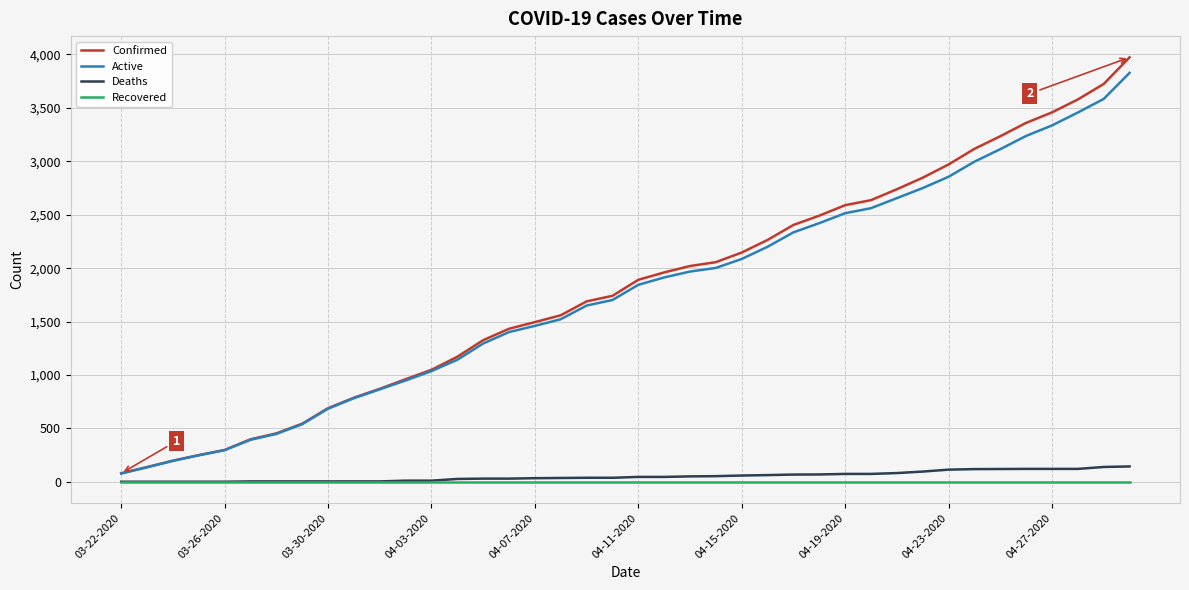

Count the number of categories in the chart.

40